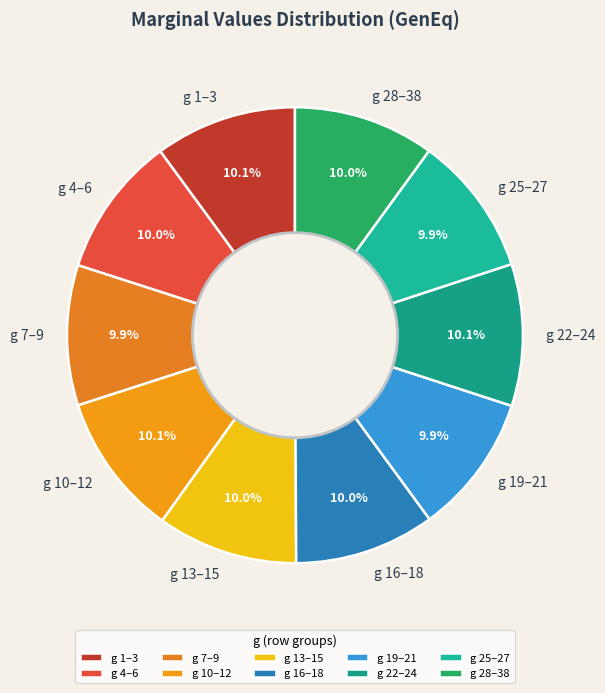

Does g 19–21 represent more than half of the total?

No